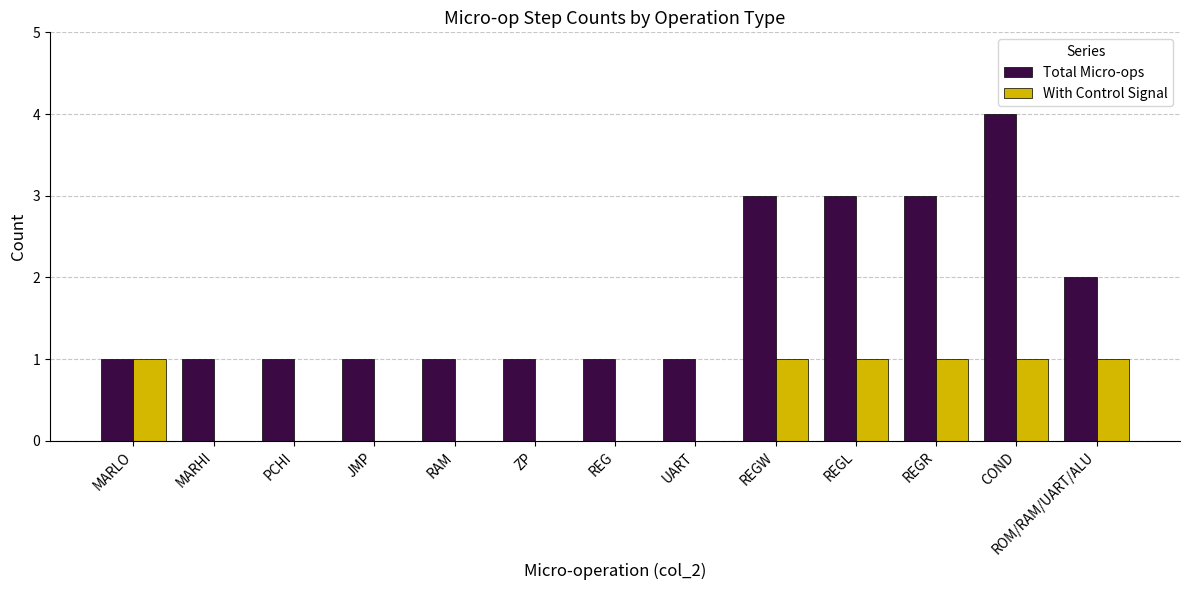

The Total Micro-ops series shows 0 at REG. True or false?

False